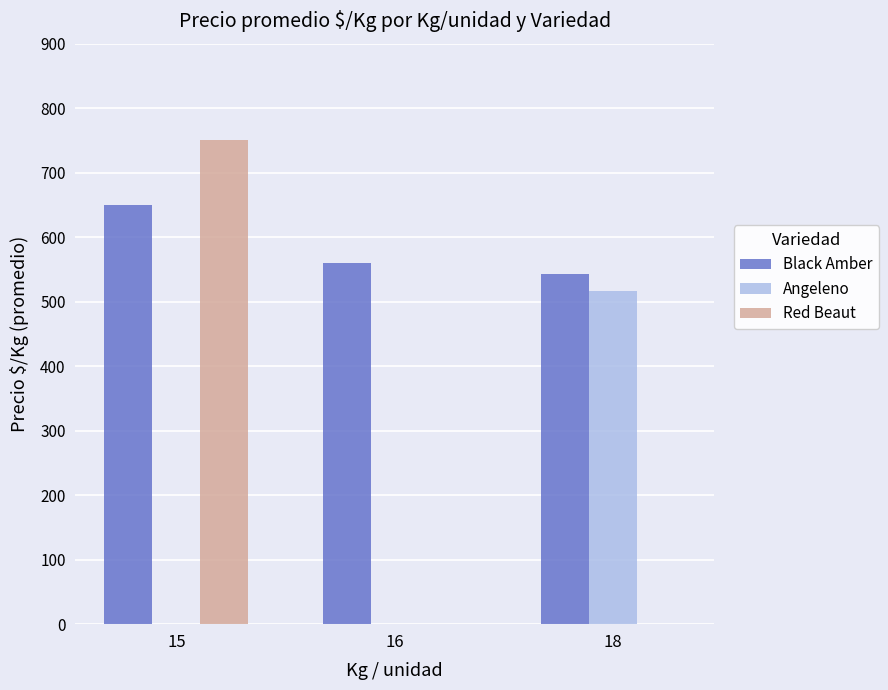

What is the greatest value displayed?

750